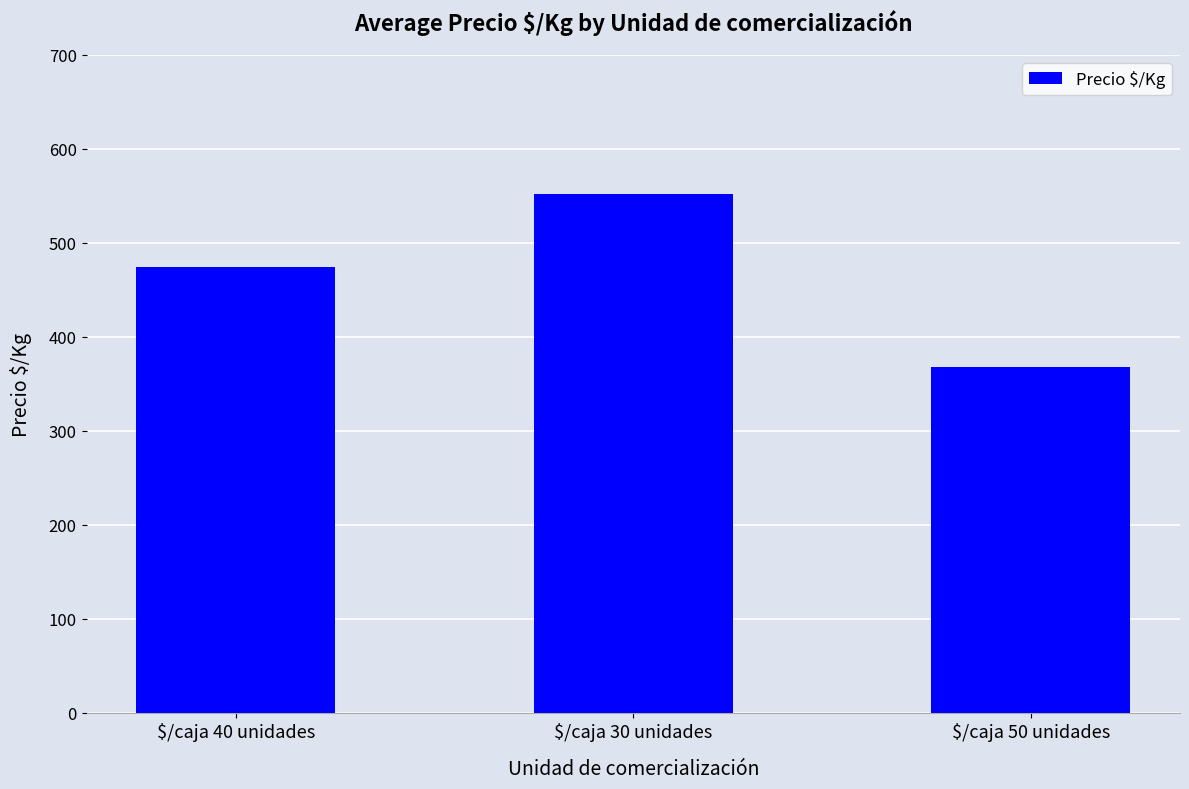

The chart shows a value of 551.5 at $/caja 30 unidades. True or false?

True